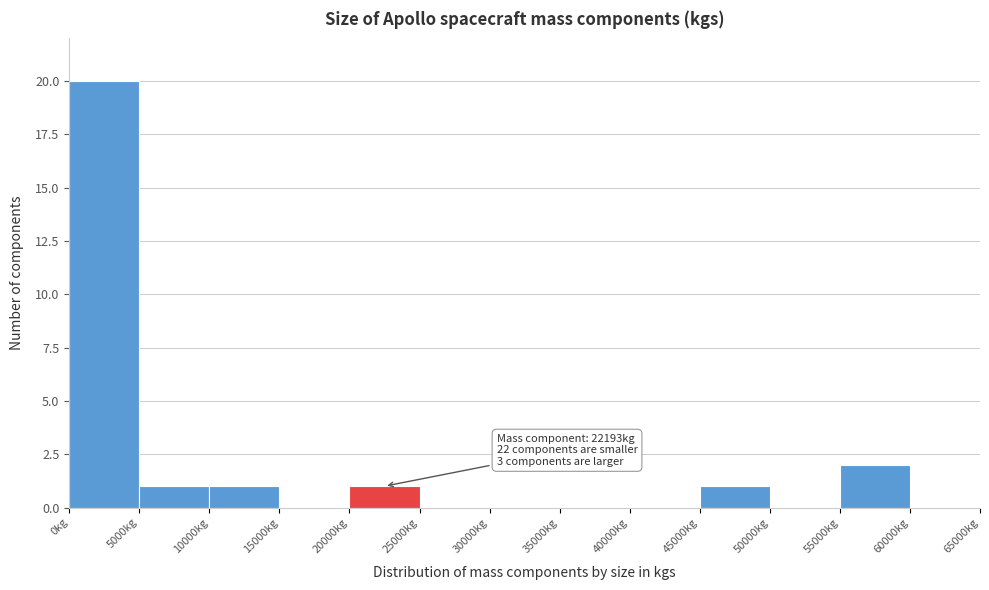

Over which range of the x-axis is the bar tallest?

0 to 5000